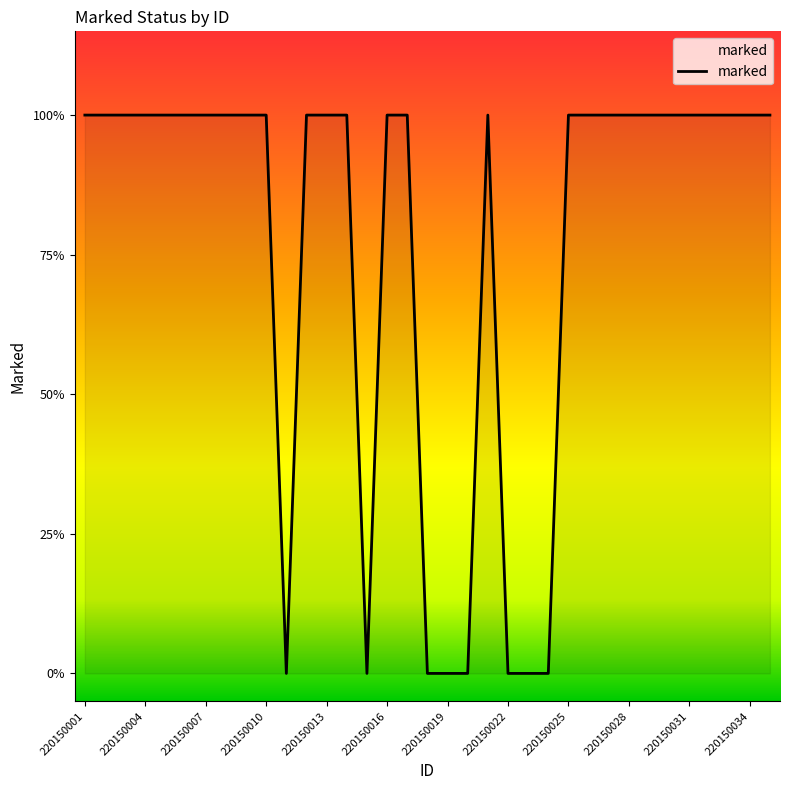

What is the maximum value shown in the chart?

1